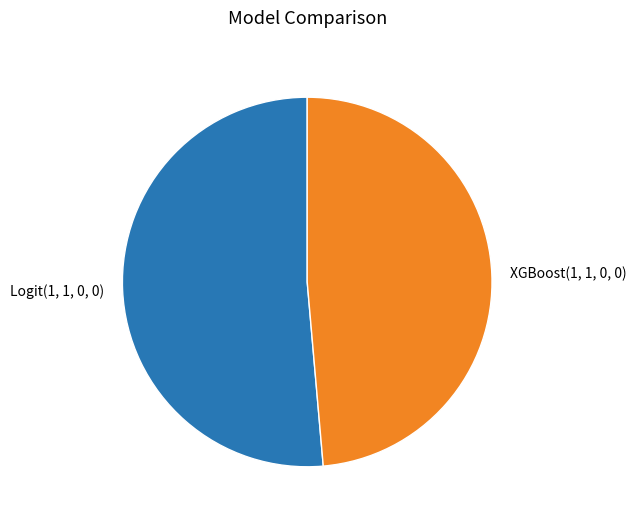

Do Logit(1, 1, 0, 0) and XGBoost(1, 1, 0, 0) together represent more than half of the pie?

Yes